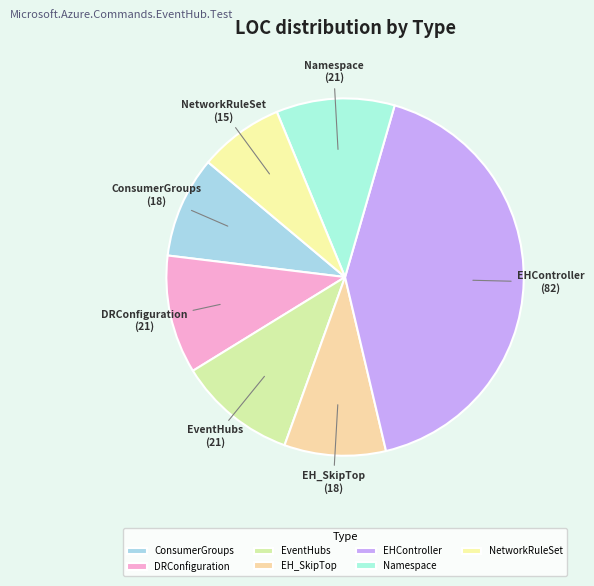

The NetworkRuleSet slice represents 1% of the pie. True or false?

False